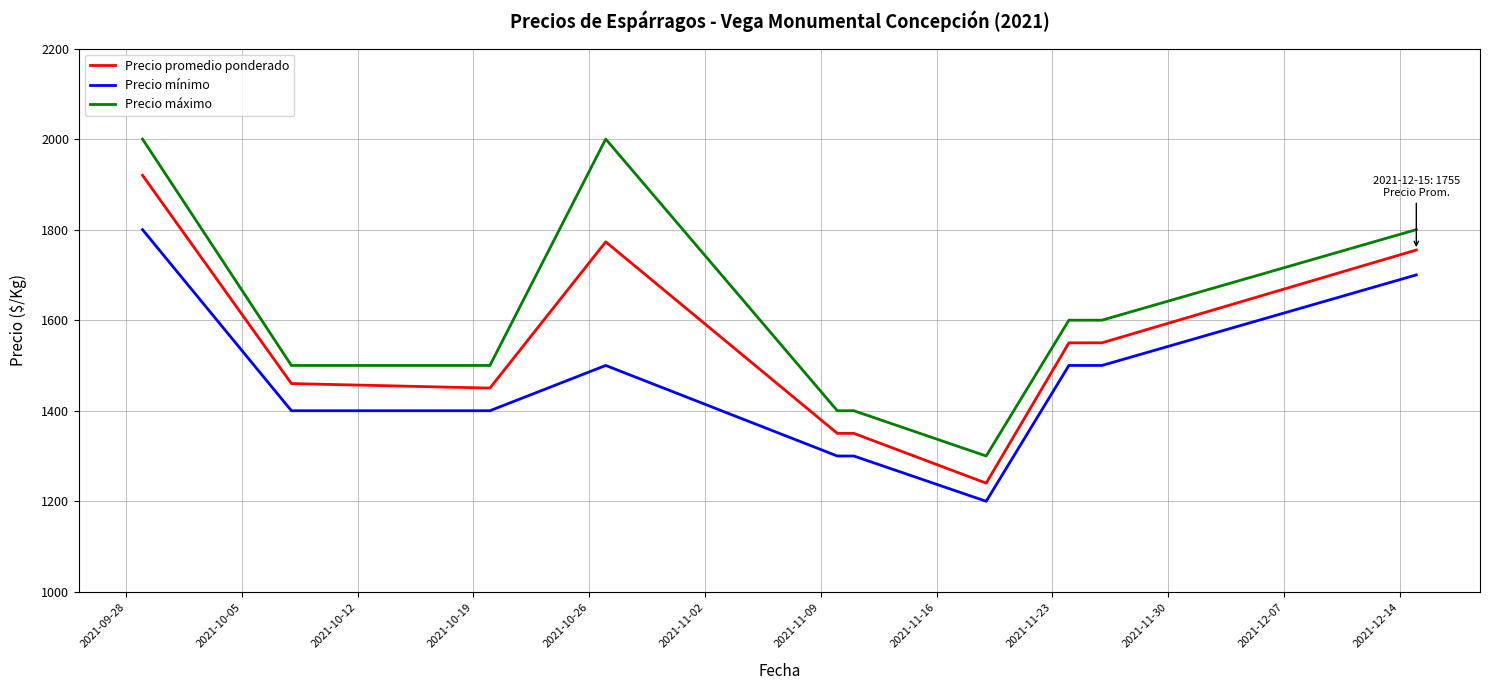

True or false: Precio máximo and Precio promedio ponderado intersect in this chart.

False